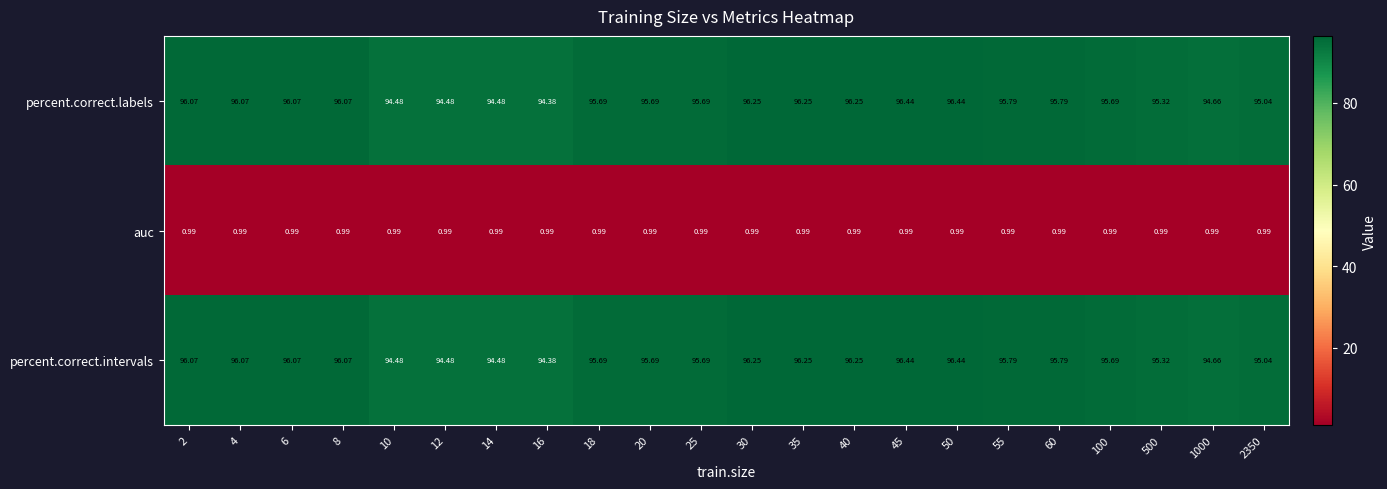

Is the value of percent.correct.labels at 2 greater than the value of auc at 25?

Yes